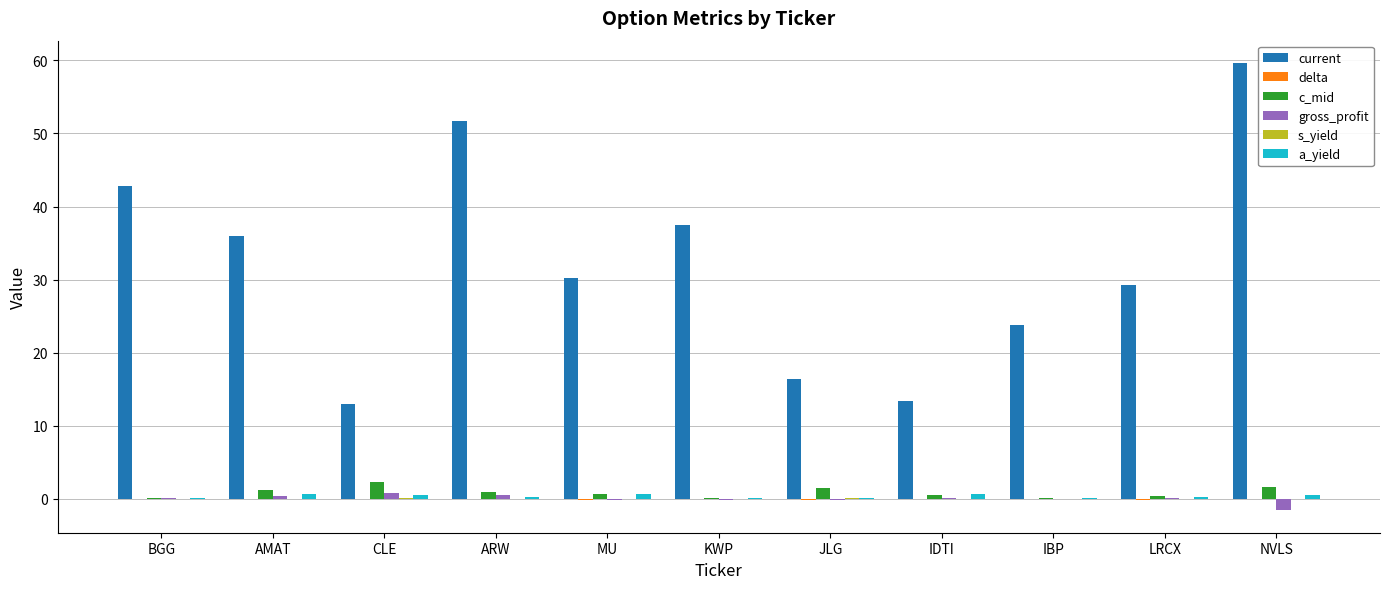

How many categories are shown in the chart?

11